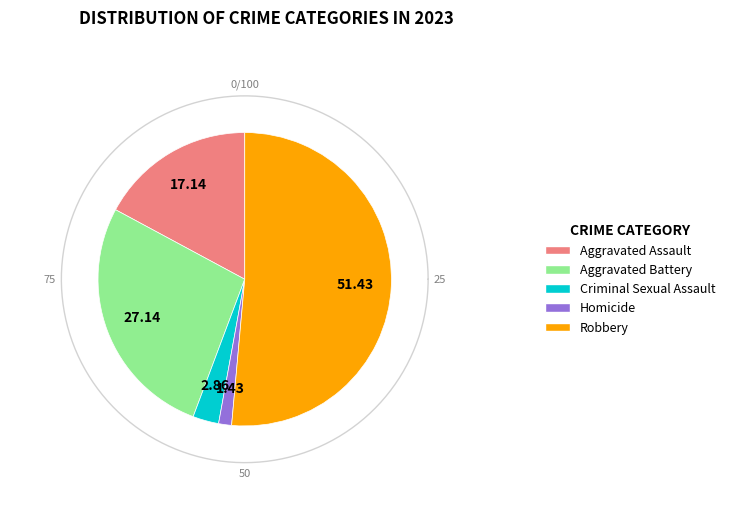

Which slice represents more than half of the pie?

Robbery